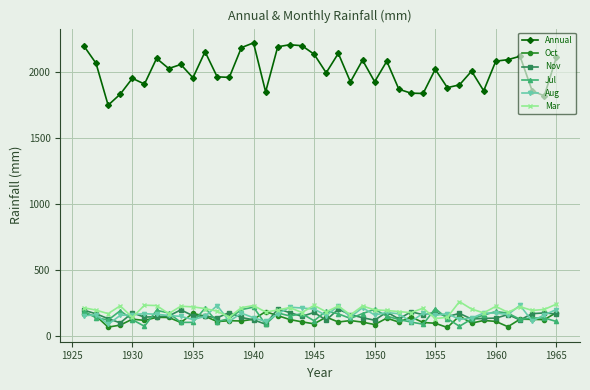

True or false: Jul and Aug intersect in this chart.

True